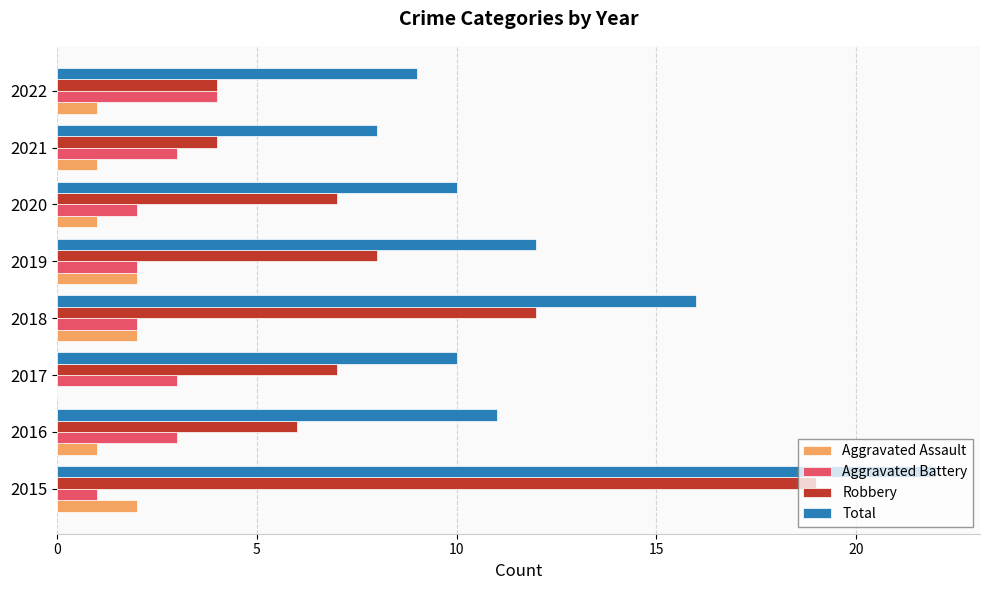

At which category is the sum across all series the highest?

2015